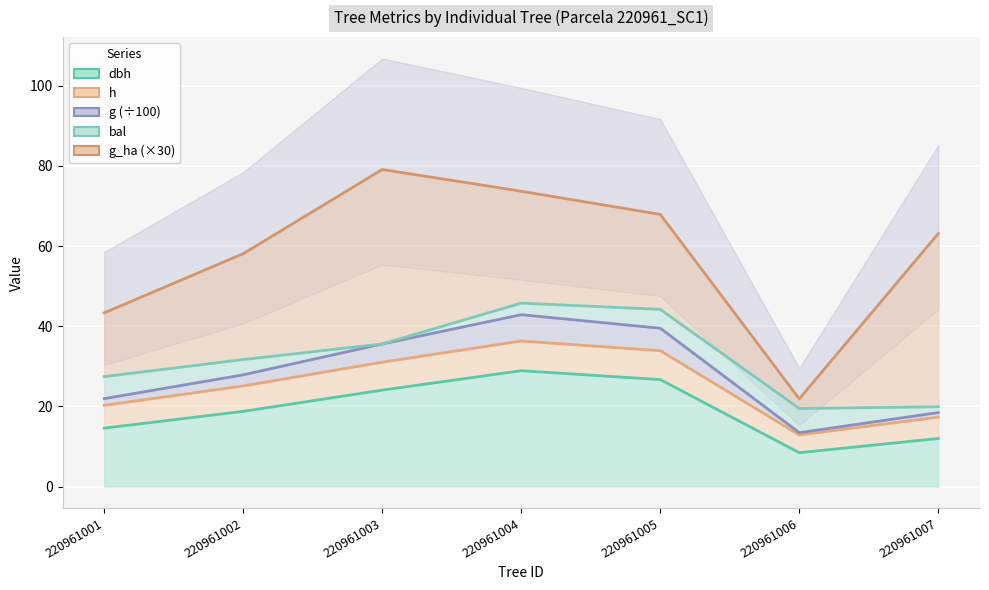

Between 220961001 and 220961007, which series saw the biggest shift?

g